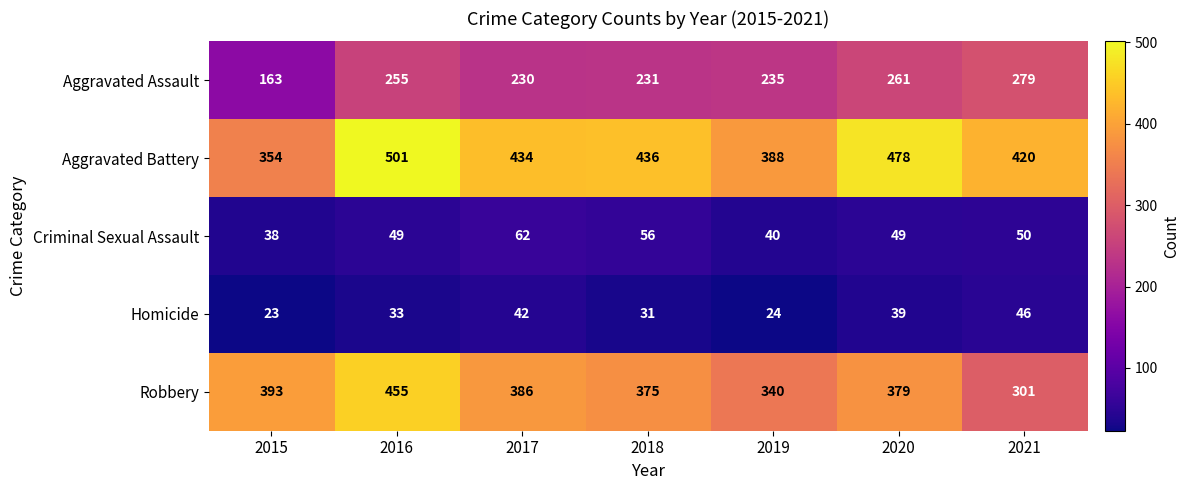

List the series in order of their peak value, lowest first.

Homicide, Criminal Sexual Assault, Aggravated Assault, Robbery, Aggravated Battery